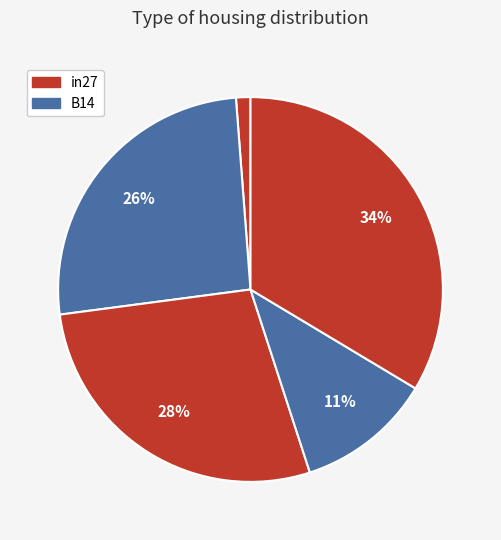

How many slices are in this pie chart?

5